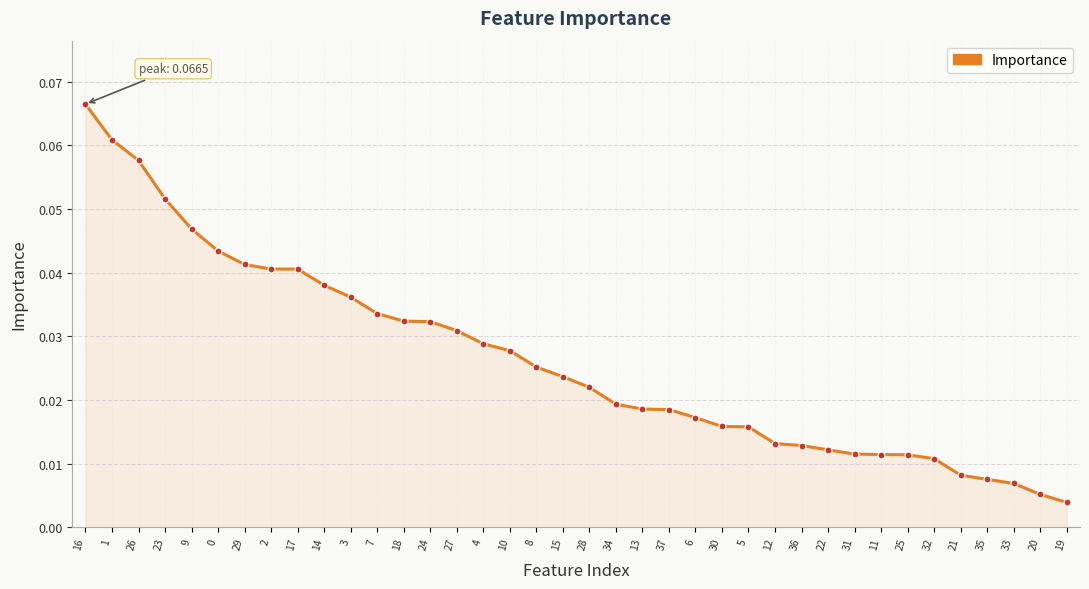

Does the chart display data point markers on the line(s)?

Yes